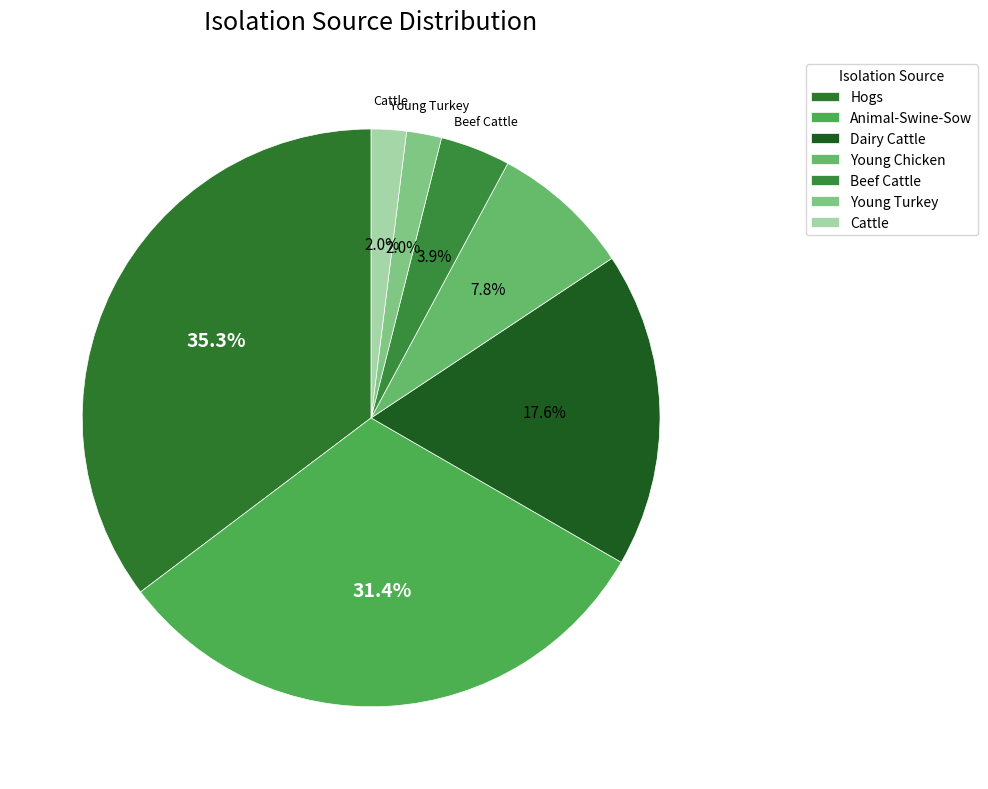

How many segments does this pie chart have?

7